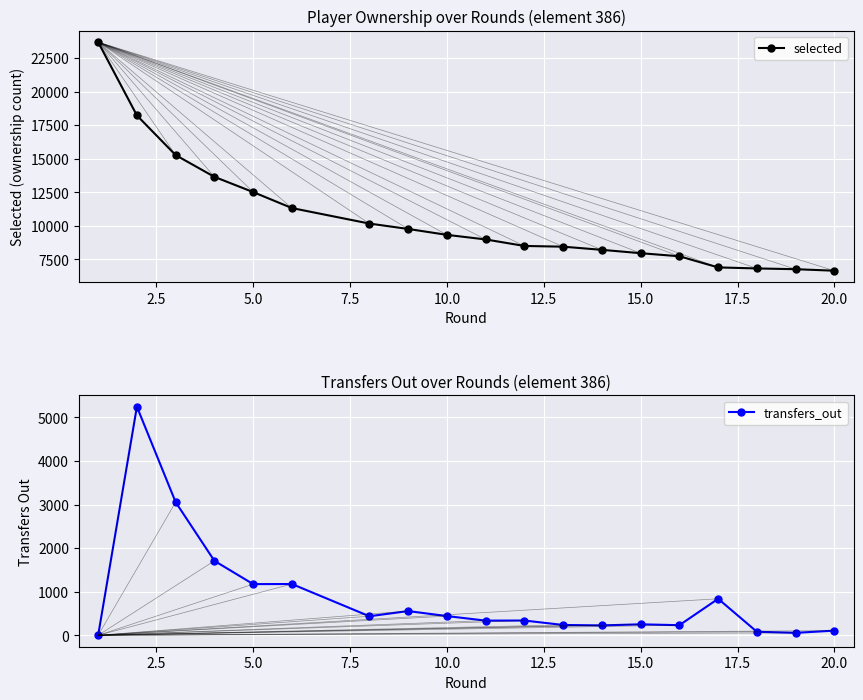

How many values in the selected series are below 8978?

9